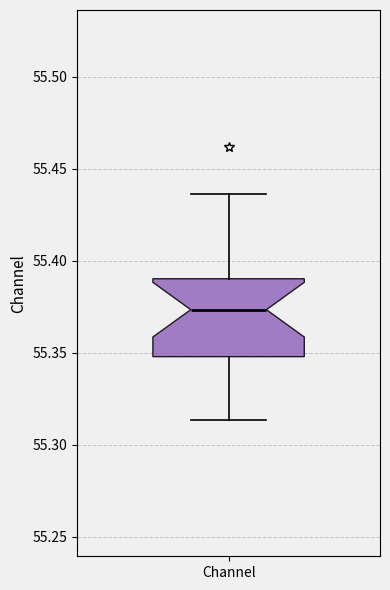

Where does the lower whisker of the box for Channel end on the y-axis? The values are not printed on the chart, so give them approximately, as read against the axis.

55.315